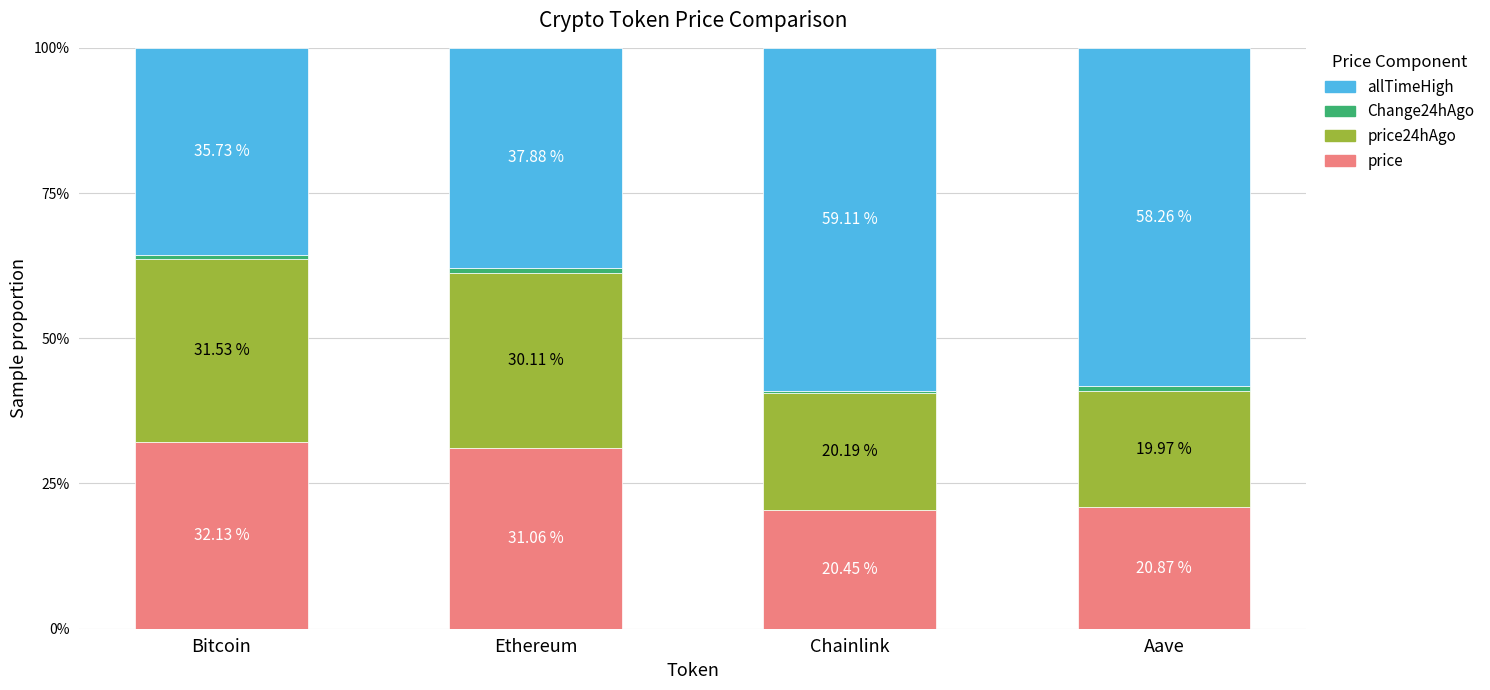

At which label is price closest to 26?

Ethereum